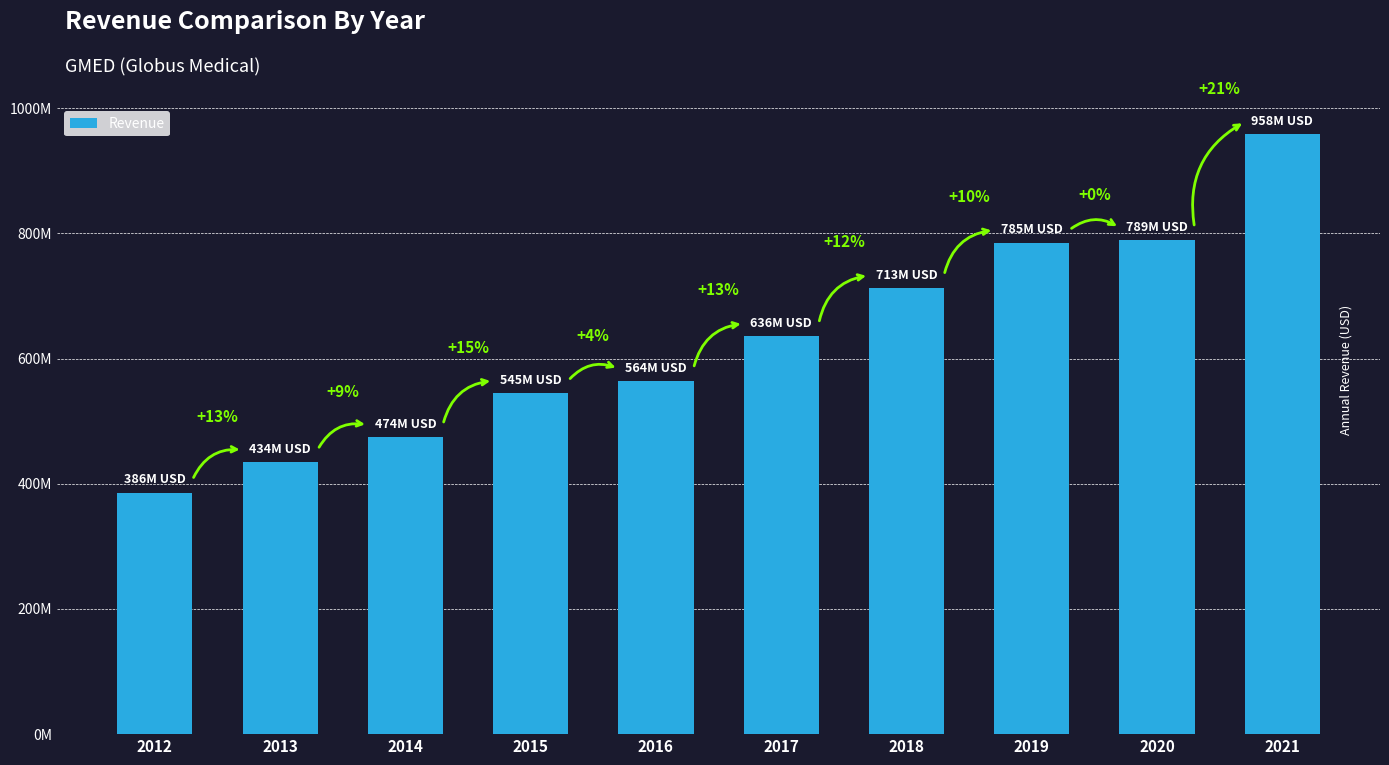

What is the difference between the maximum and minimum values?

572108000